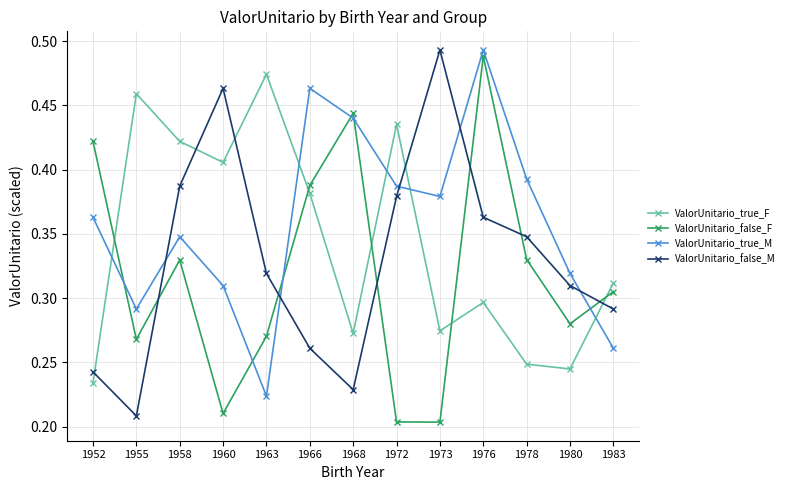

Where is the first local maximum for ValorUnitario_true_F?

1955